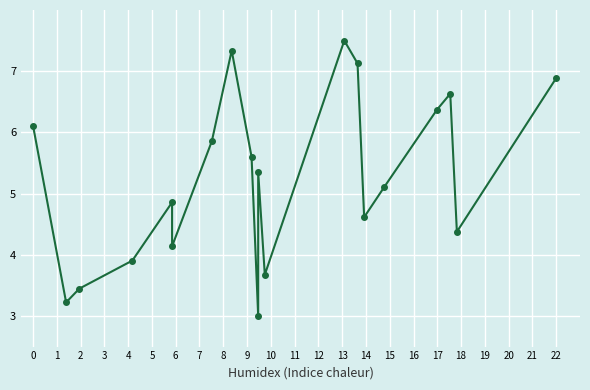

What is the ratio of the value at 6 to the value at 10?

1.1